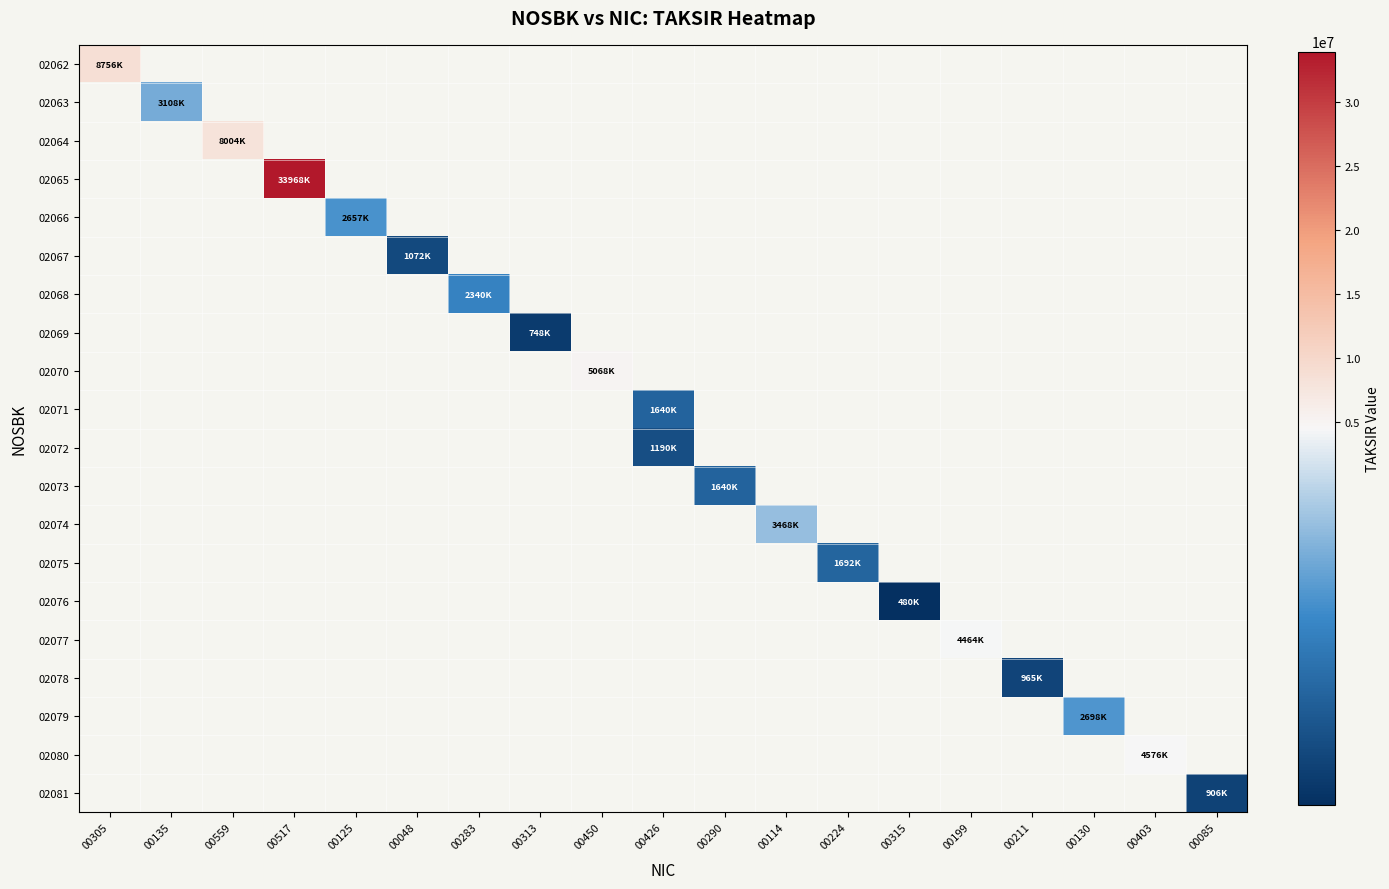

What is the greatest value displayed?

33968000.0